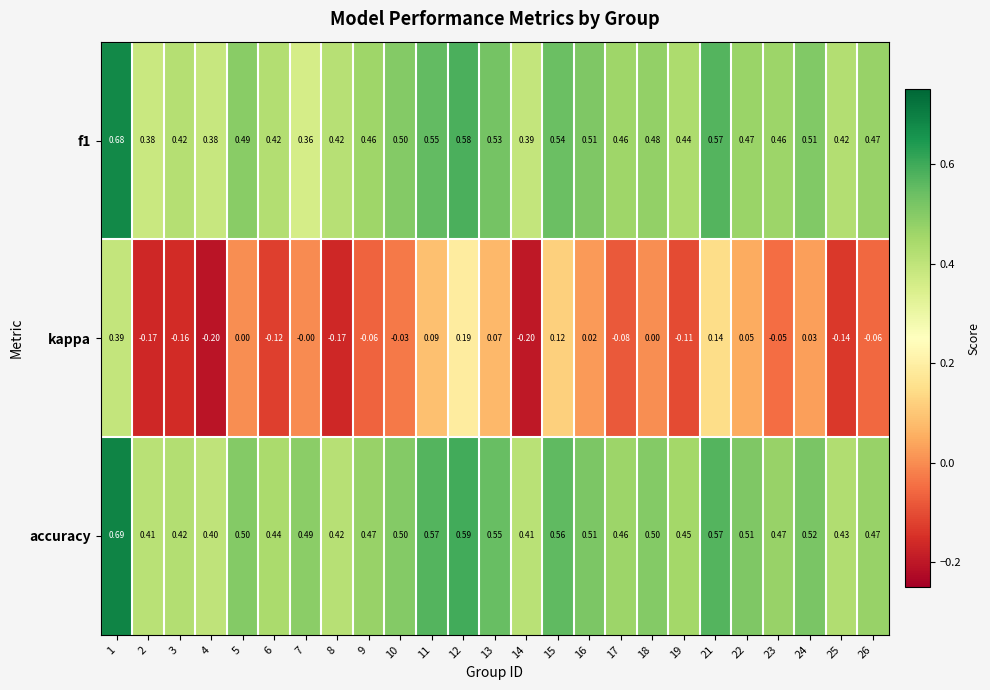

At which category does the chart reach its peak across all series?

1